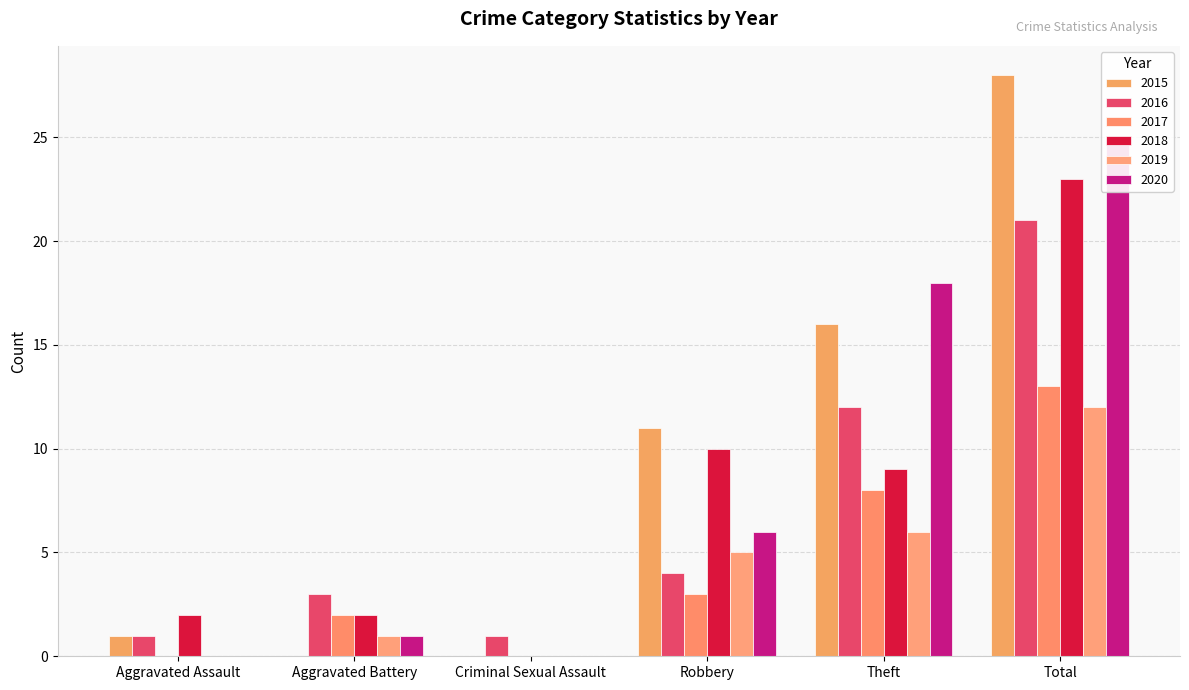

How many categories are shown in the chart?

6